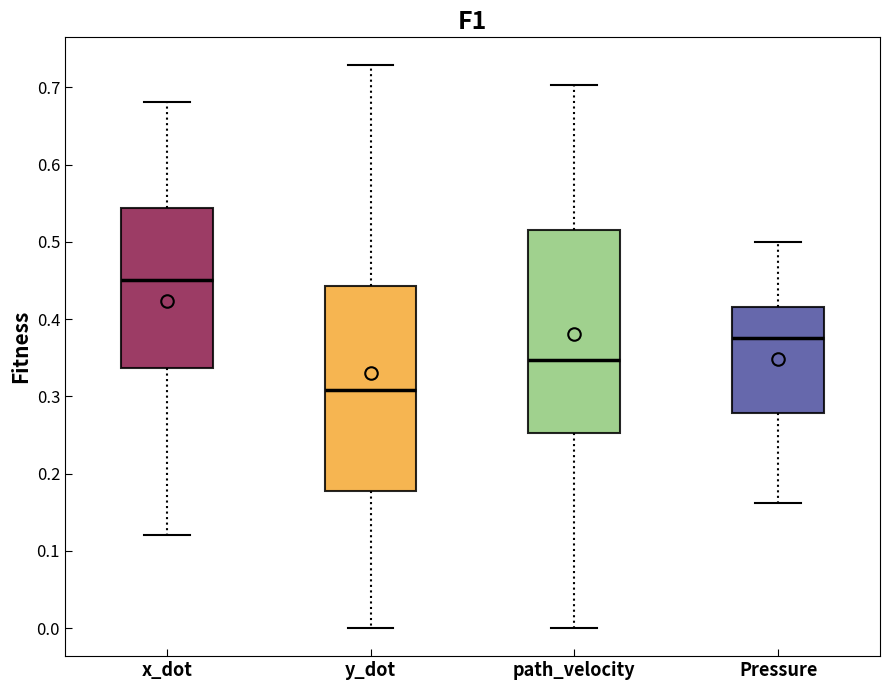

Reading left to right, transcribe this box plot: for each box, give where its median line is, the range the box spans, and where its two whiskers end, as read against the y-axis. The values are not printed on the chart, so give them approximately, as read against the axis.

x_dot: median 0.45, box 0.34 to 0.54, whiskers 0.12 to 0.68
y_dot: median 0.31, box 0.18 to 0.44, whiskers 0.00 to 0.73
path_velocity: median 0.35, box 0.25 to 0.52, whiskers 0.00 to 0.70
Pressure: median 0.38, box 0.28 to 0.42, whiskers 0.16 to 0.50